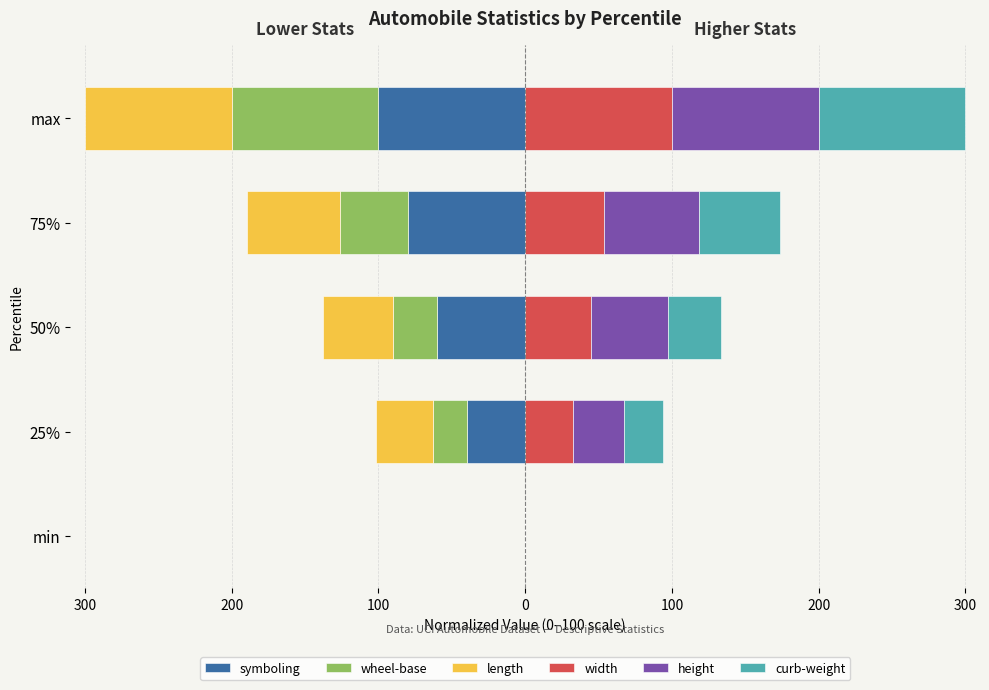

Which series has the largest range (max minus min)?

symboling